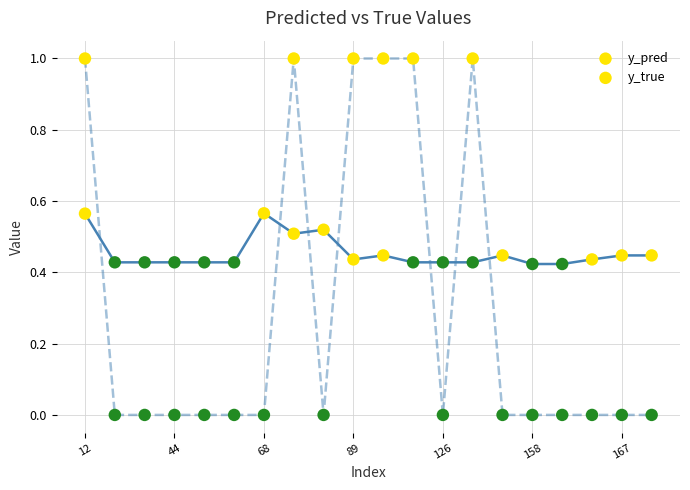

How many data points are displayed?

40